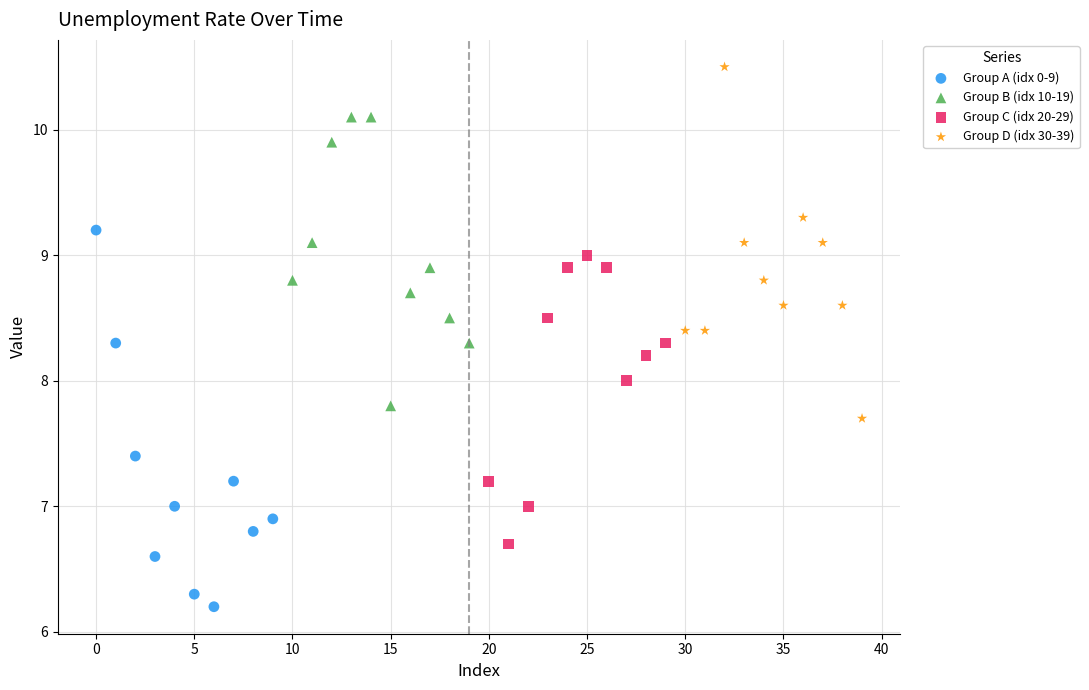

Which series contains the highest Y value?

Group D (idx 30-39)